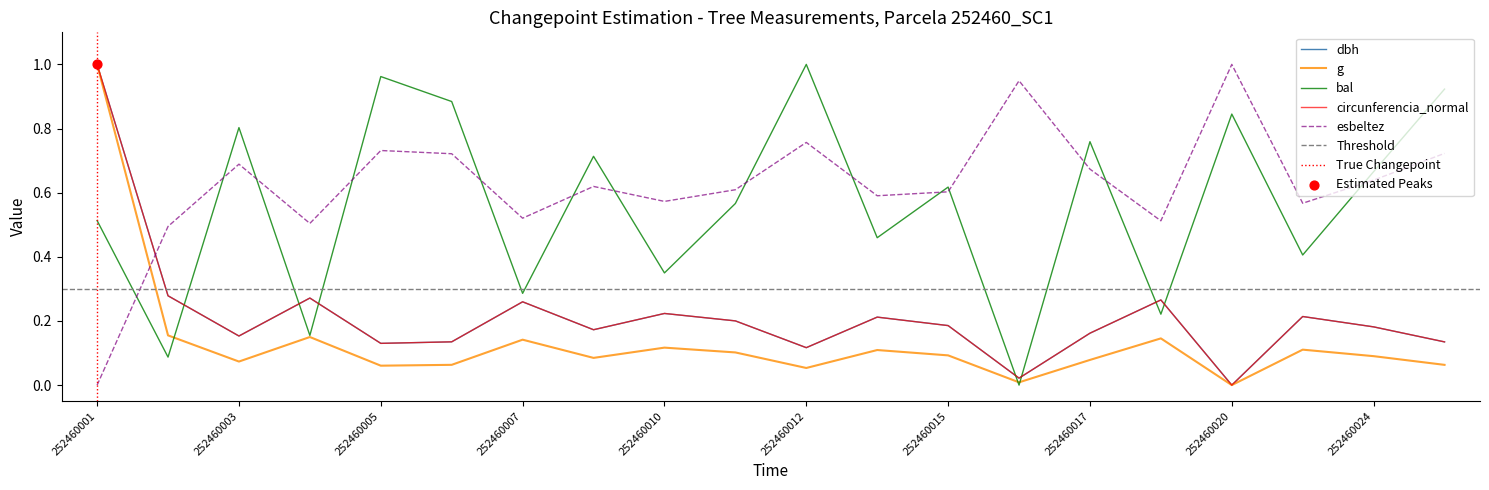

Which series reaches the minimum Y coordinate?

dbh